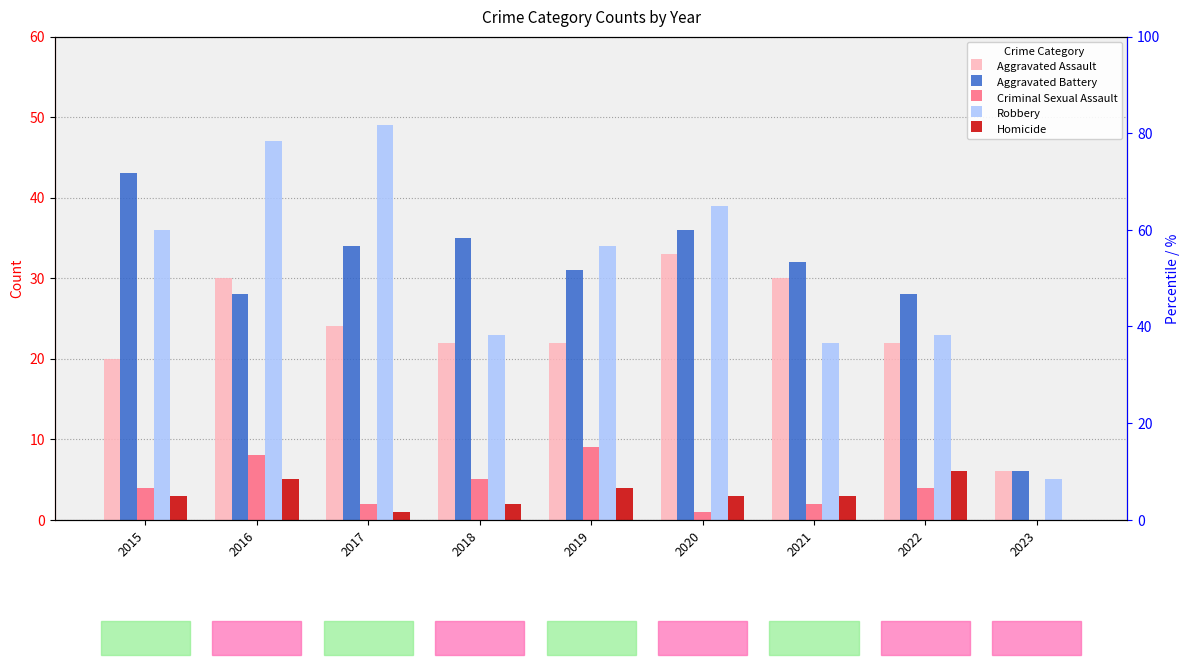

List the series in order of their peak value, lowest first.

Homicide, Criminal Sexual Assault, Aggravated Assault, Aggravated Battery, Robbery